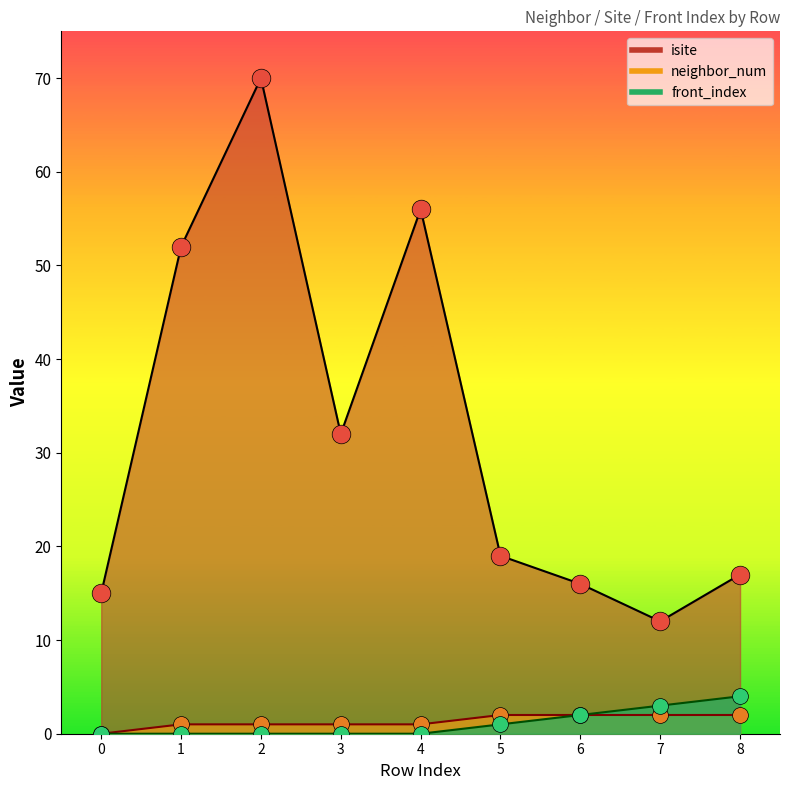

Is the value of neighbor_num at 0 greater than the value of front_index at 8?

No